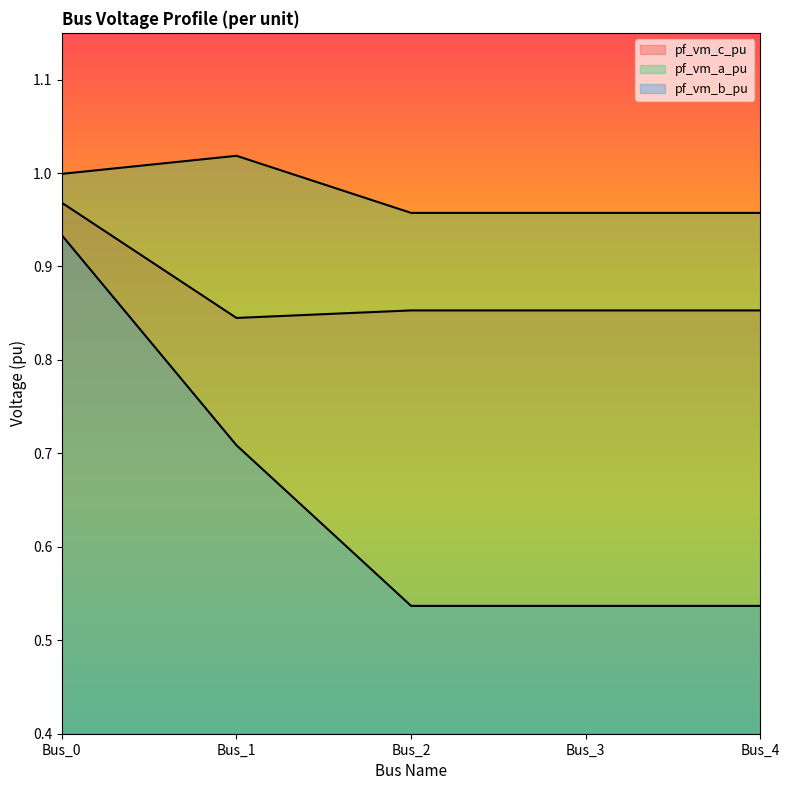

True or false: pf_vm_b_pu and pf_vm_a_pu cross at least once.

False